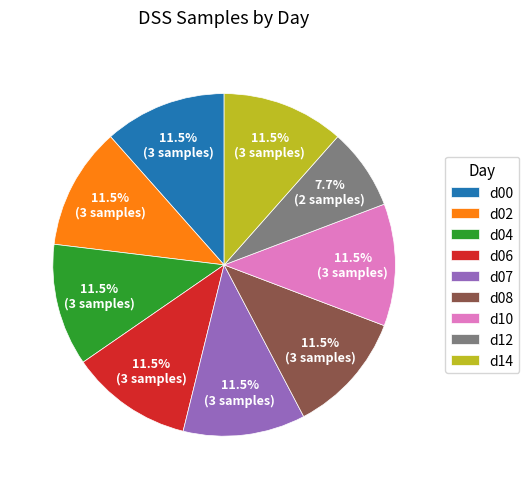

To the nearest percent, what percentage of the pie is d12?

8%